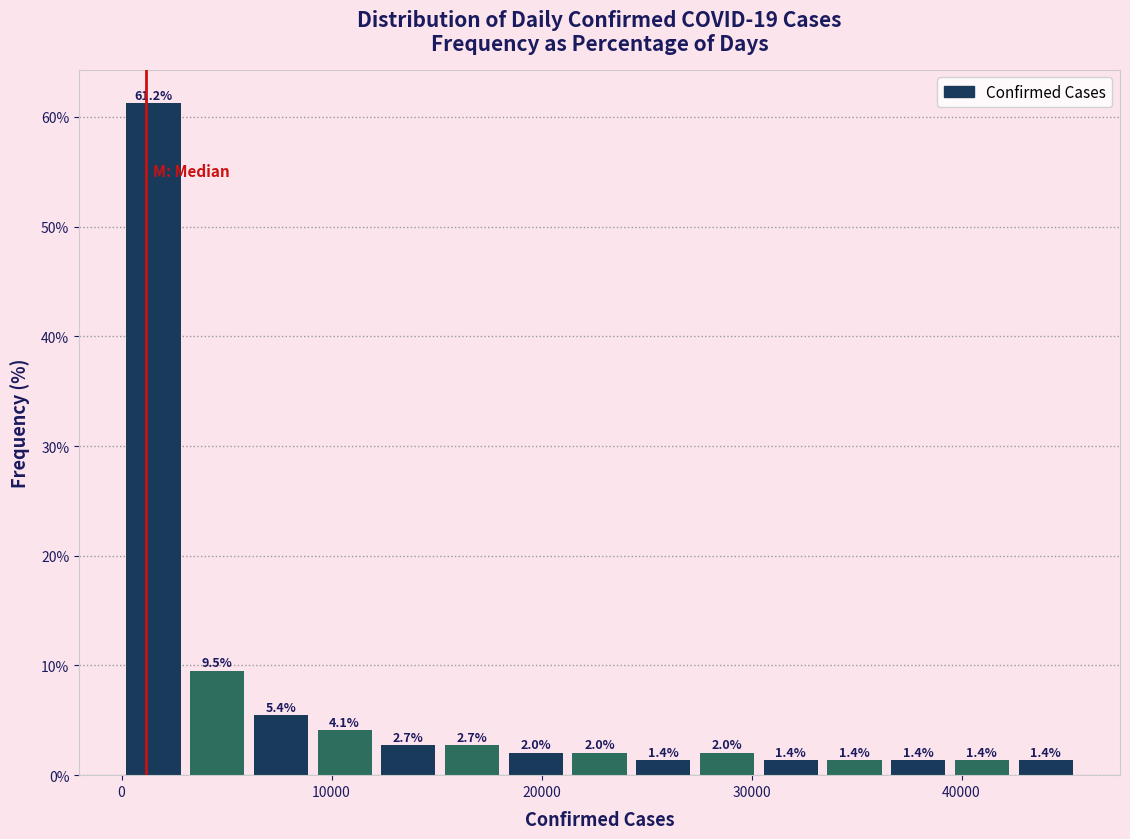

Around what value on the x-axis is the tallest bar? Give the approximate position of its centre, as read against the axis.

2000